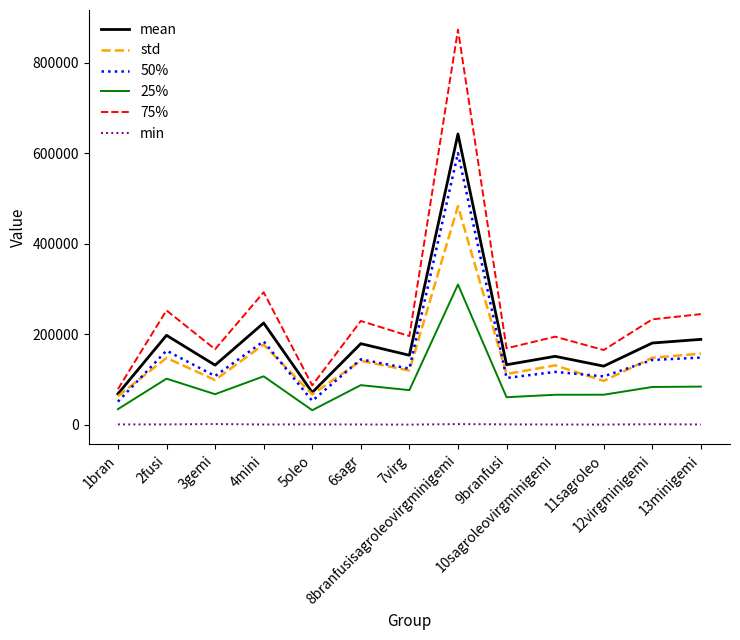

True or false: min and std cross at least once.

False